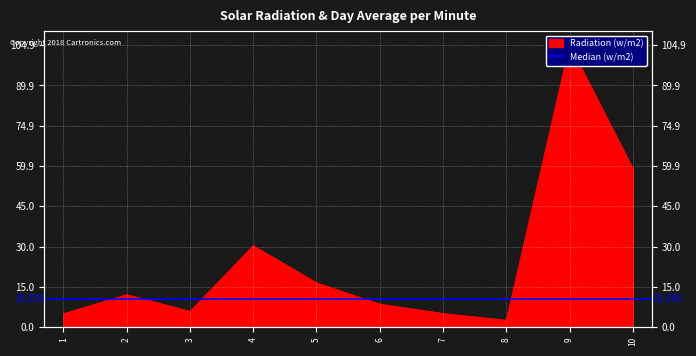

Count the number of categories in the chart.

10